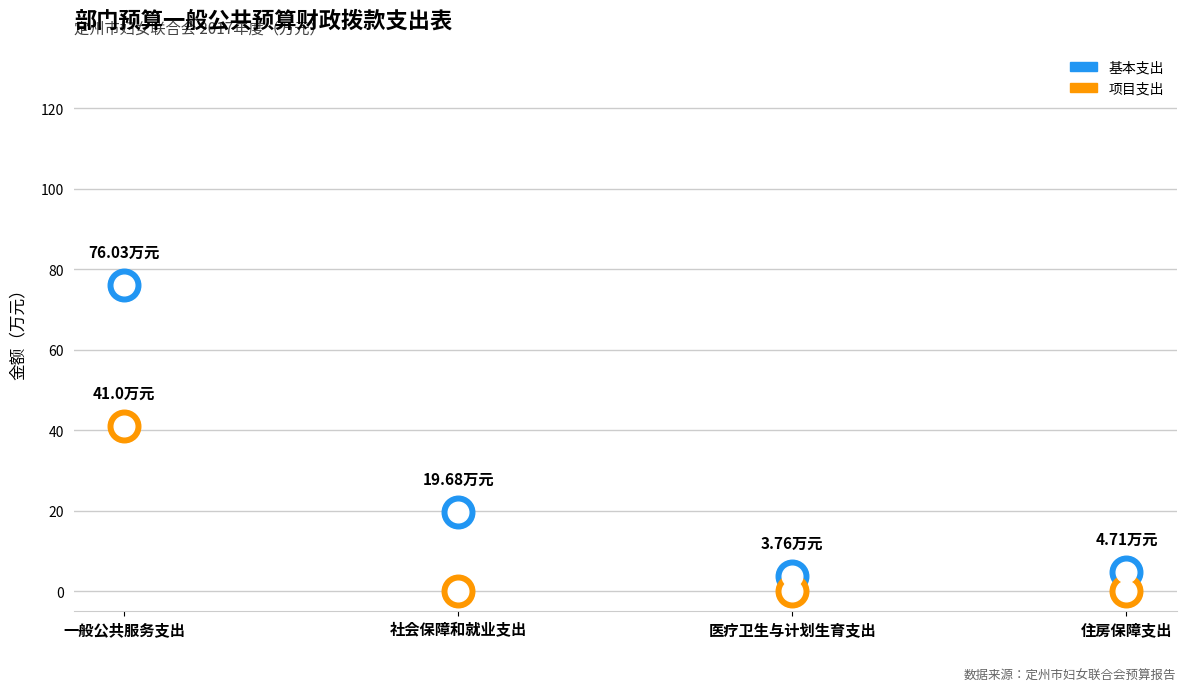

Is the value of 项目支出 at 一般公共服务支出 greater than the value of 基本支出 at 医疗卫生与计划生育支出?

Yes